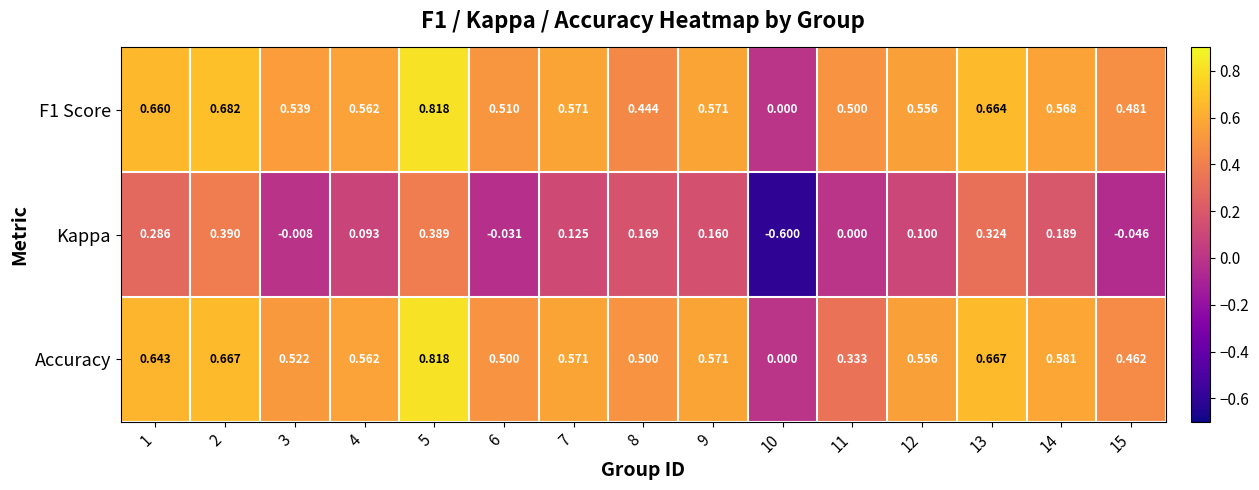

Count the number of categories in the chart.

15